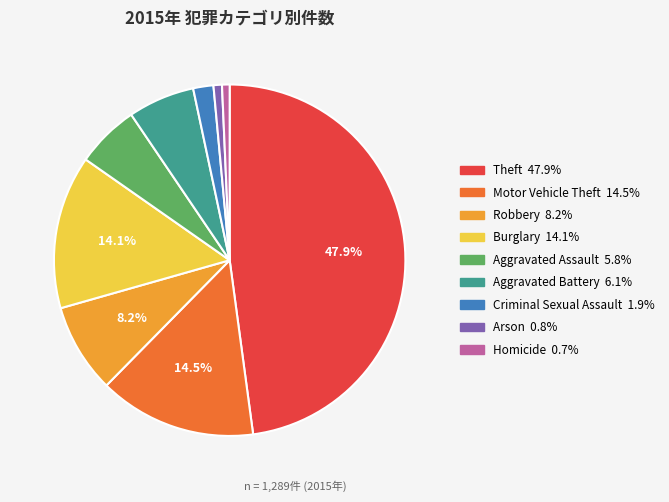

How many slices are in this pie chart?

9